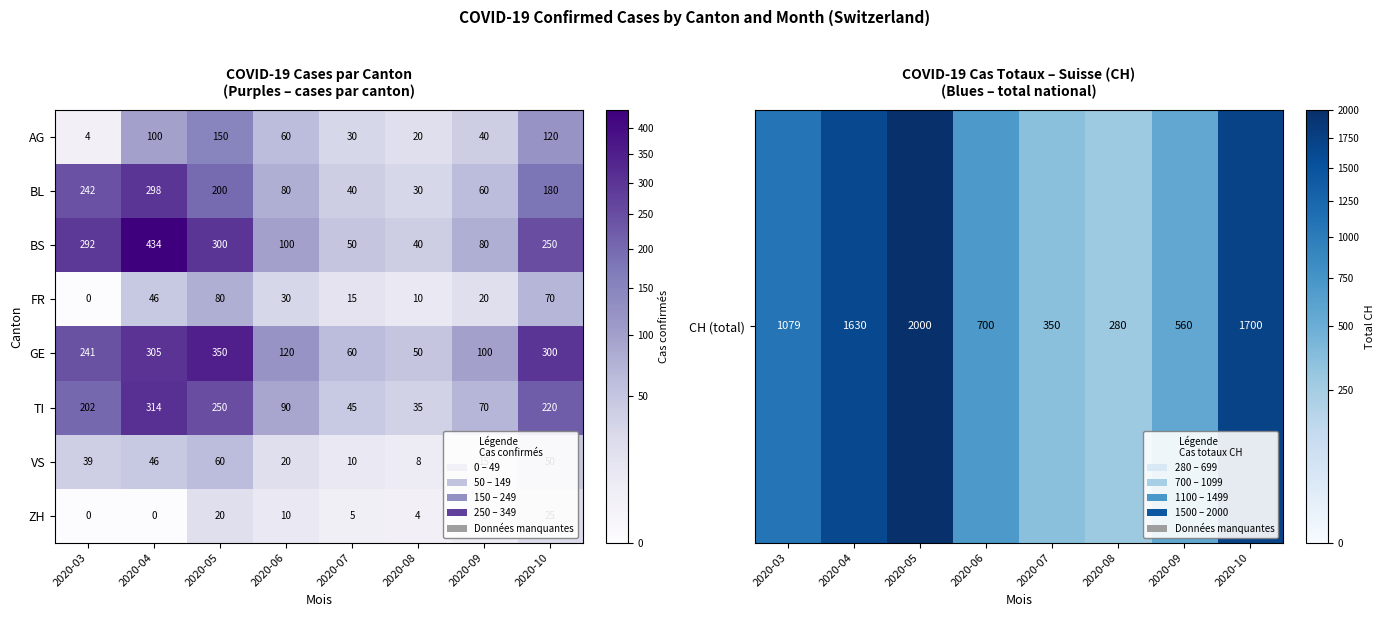

The value of AG at 2020-05 is 150. True or false?

True